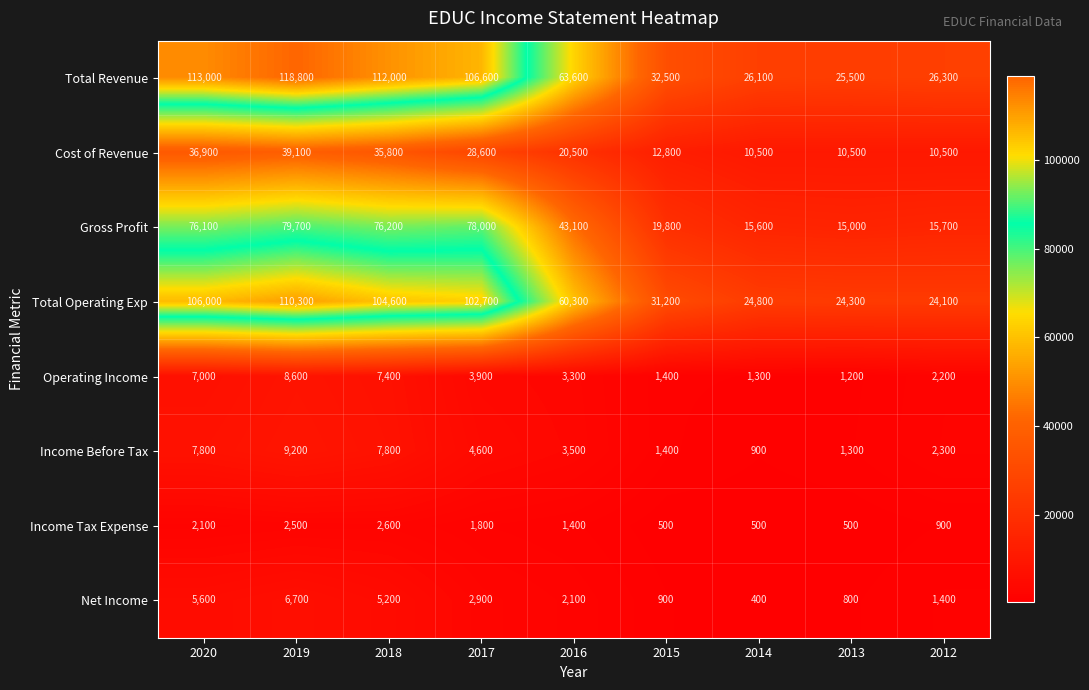

What is the minimum value shown in the chart?

400